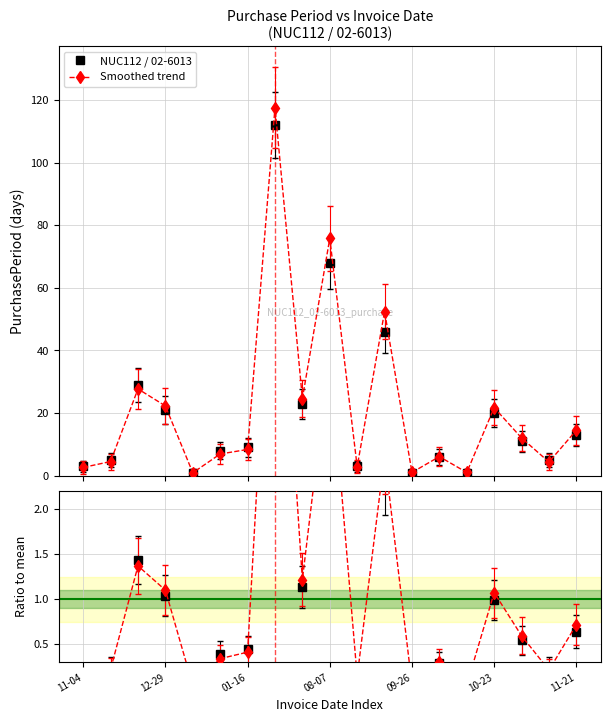

Is this an area chart (filled region under the line)?

No